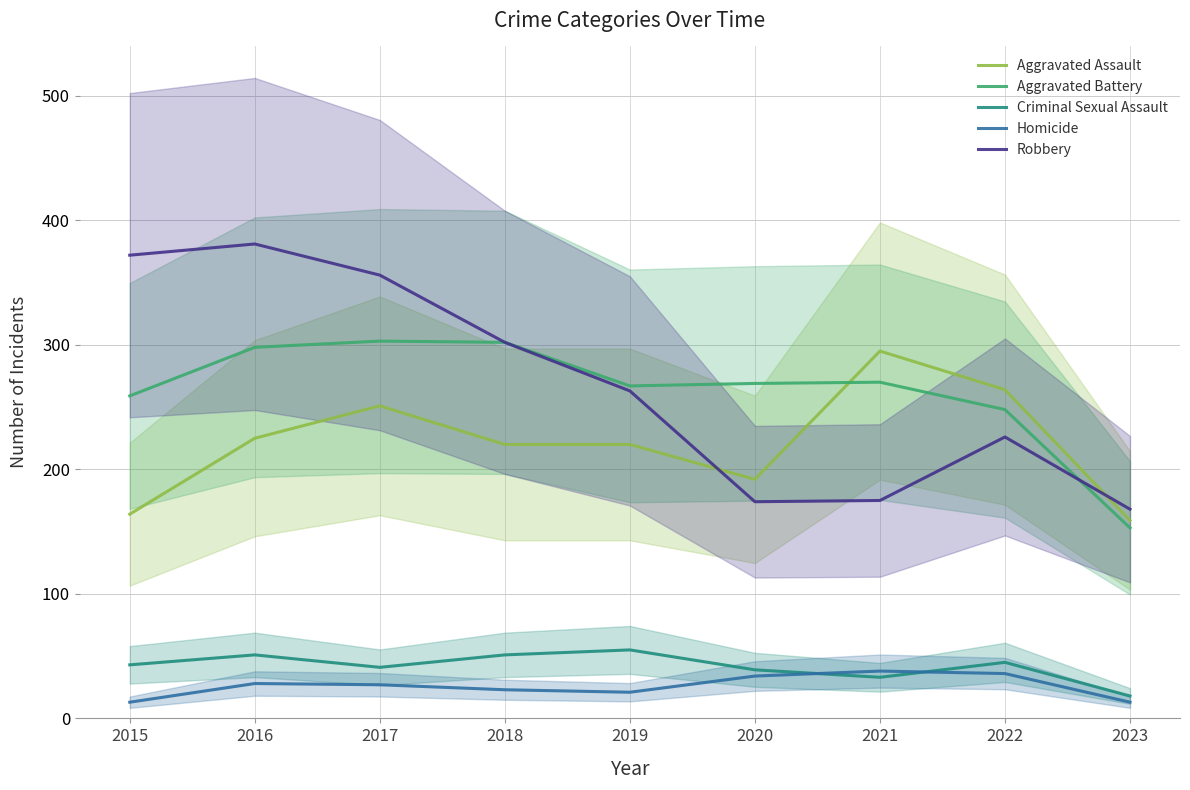

How many lines are shown in the chart?

5